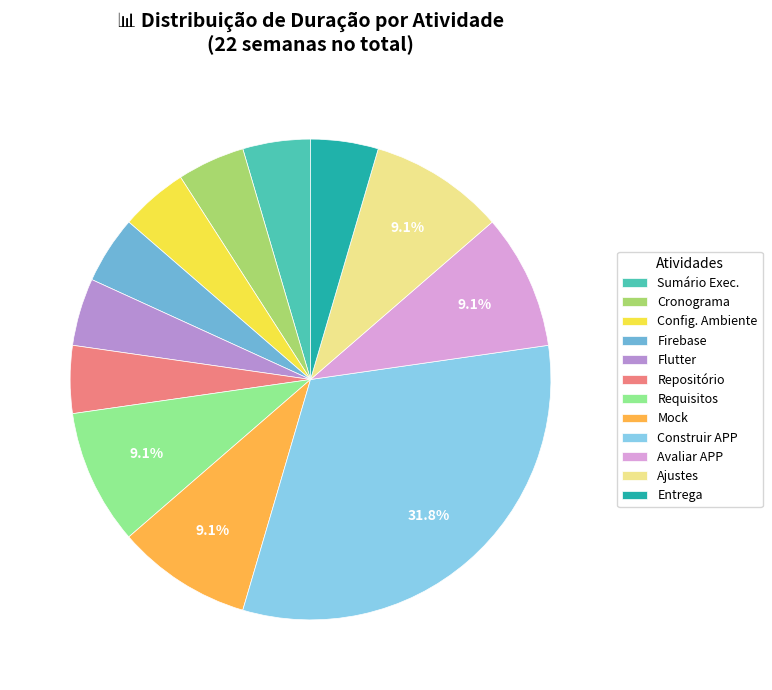

Between Sumário Exec. and Avaliar APP, which is larger?

Avaliar APP